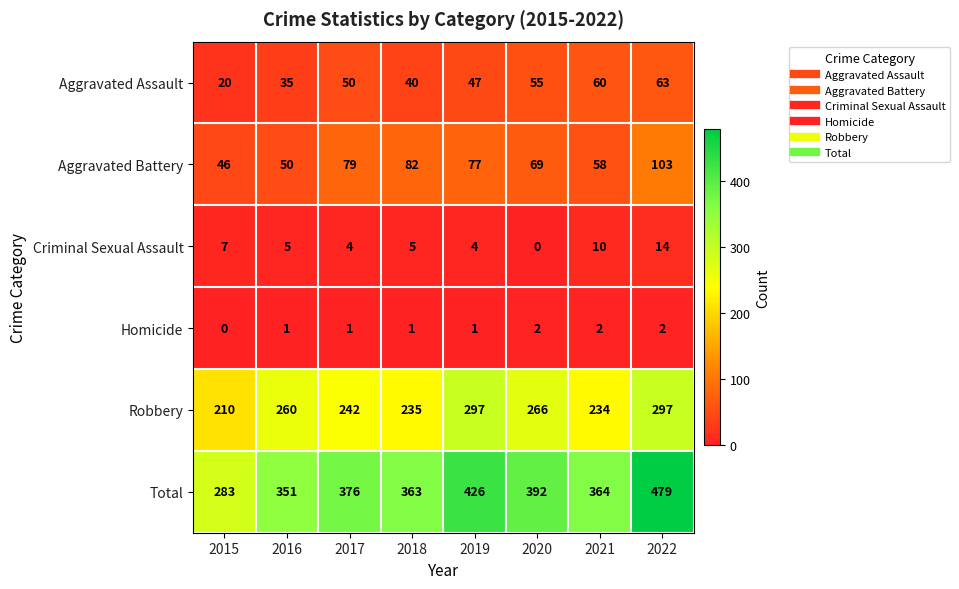

Between 2015 and 2018, which series saw the biggest shift?

Total